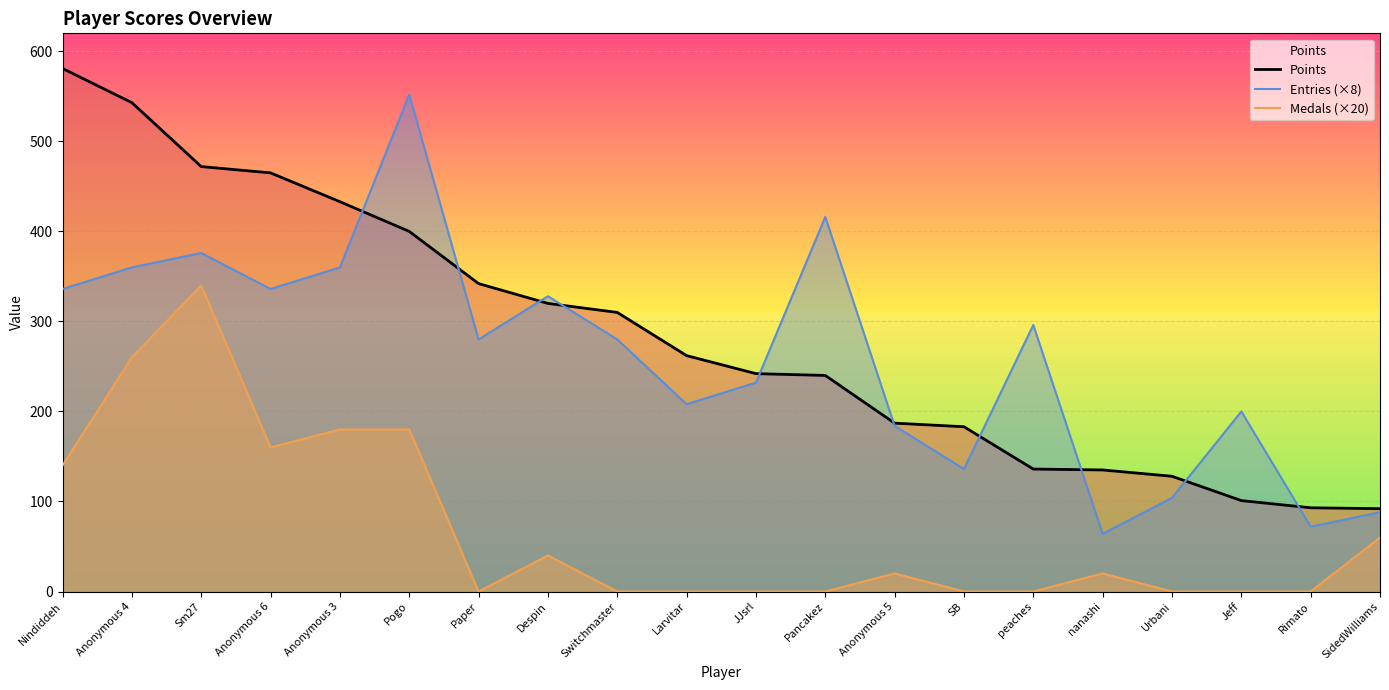

How many lines are shown in the chart?

3